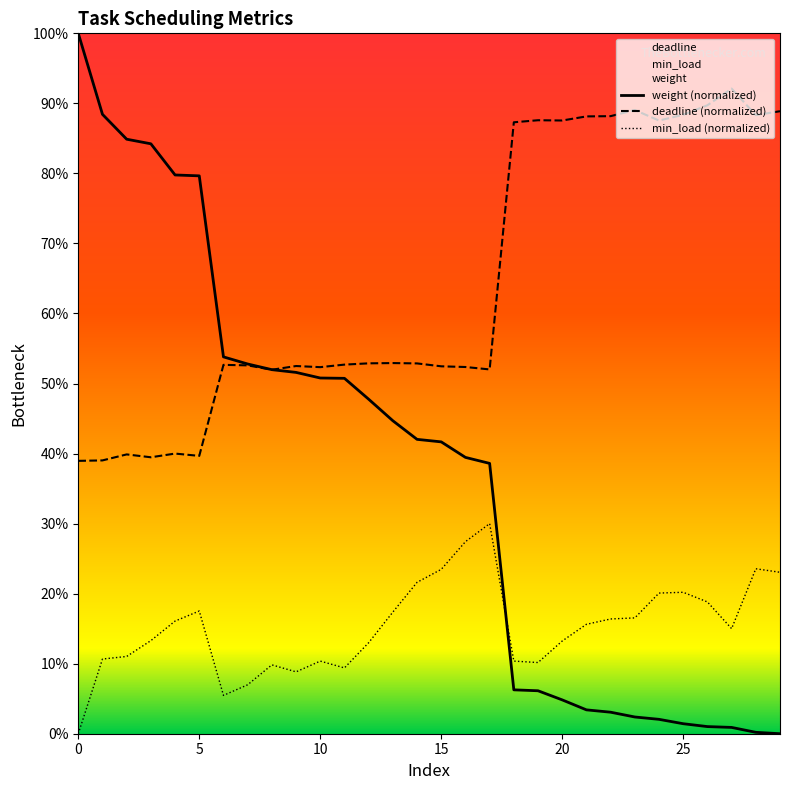

Which series has the largest range (max minus min)?

weight (normalized)